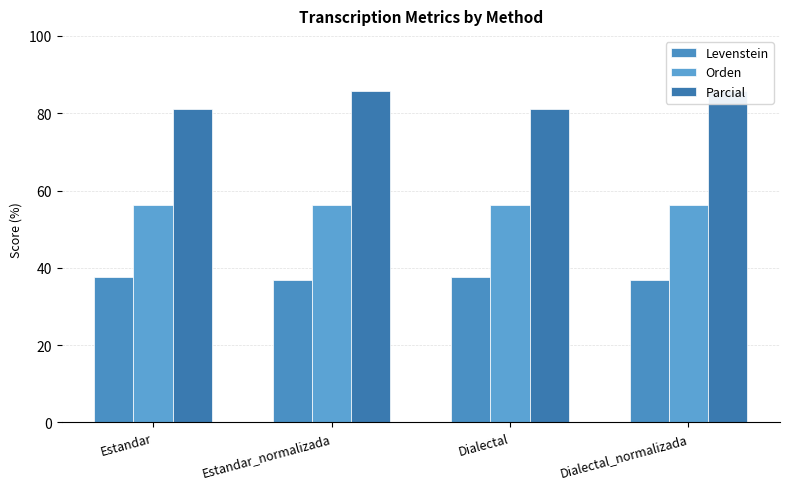

Are the bars grouped side by side (vs. stacked)?

Yes